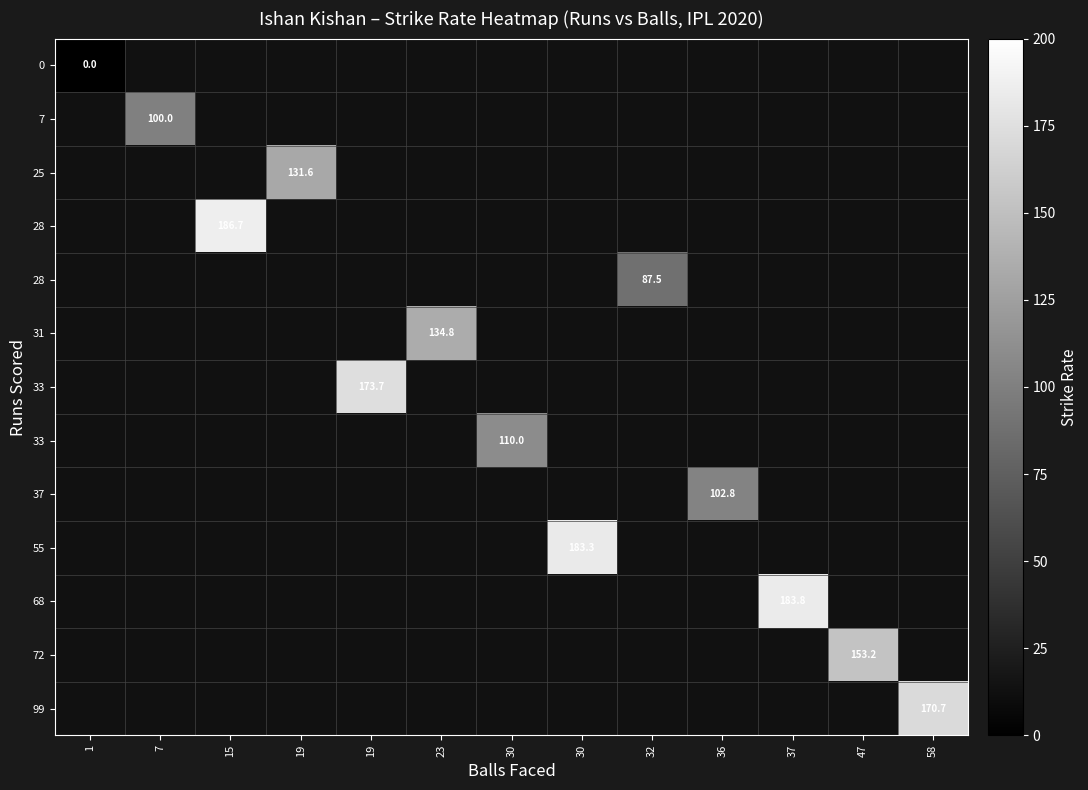

Which label corresponds to the largest value in the chart?

15